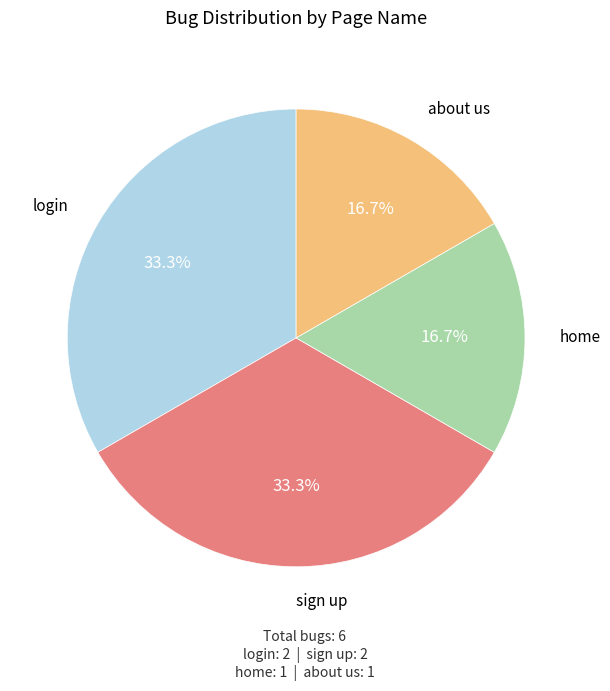

Is there any slice that represents more than half of the pie?

No